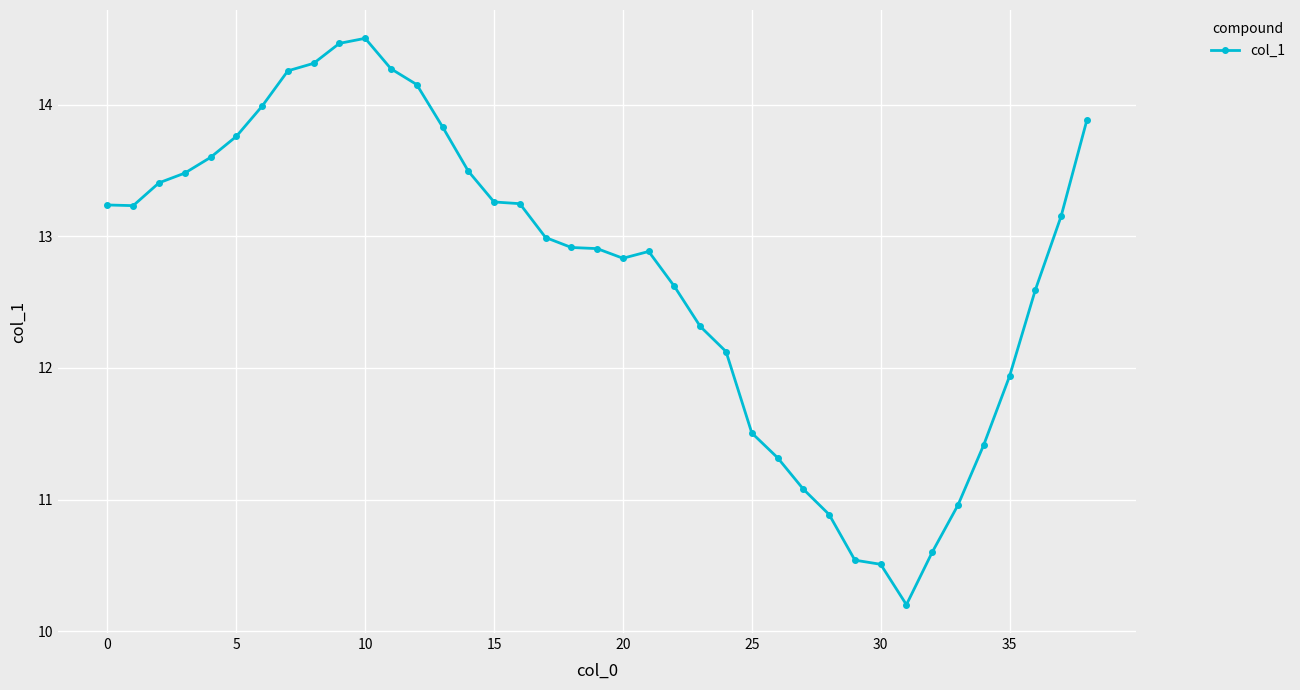

What is the minimum value shown in the chart?

10.2